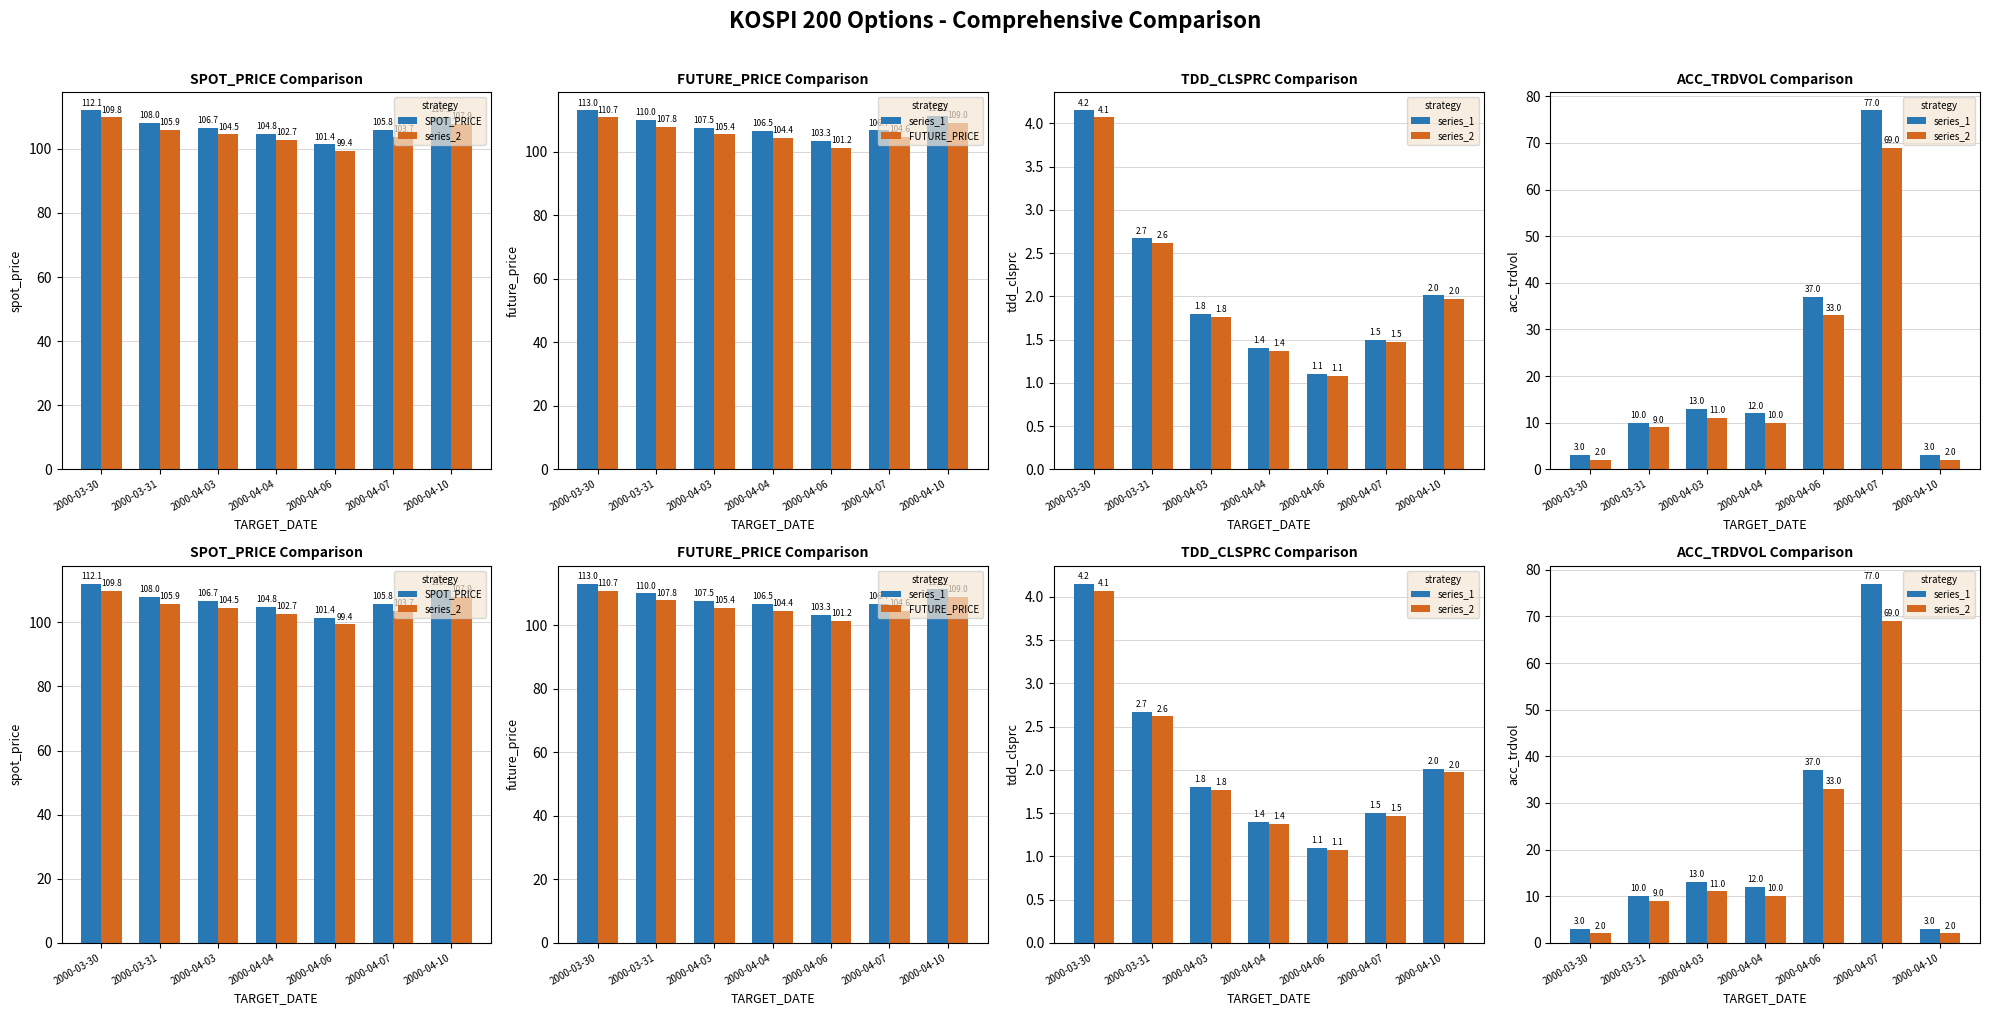

Which series changed the most between 2000-04-04 and 2000-04-10?

series_1